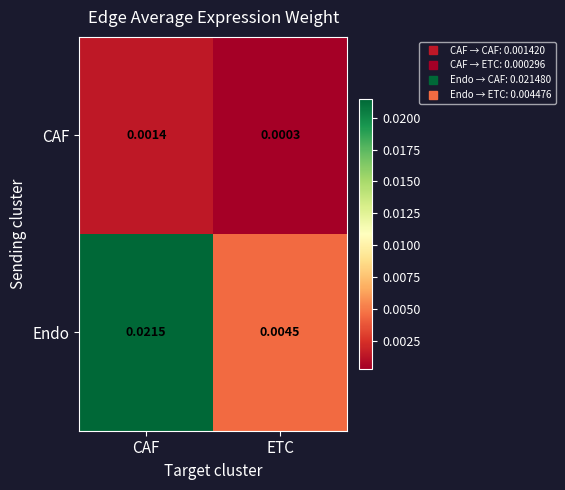

At which label does CAF reach its peak?

CAF